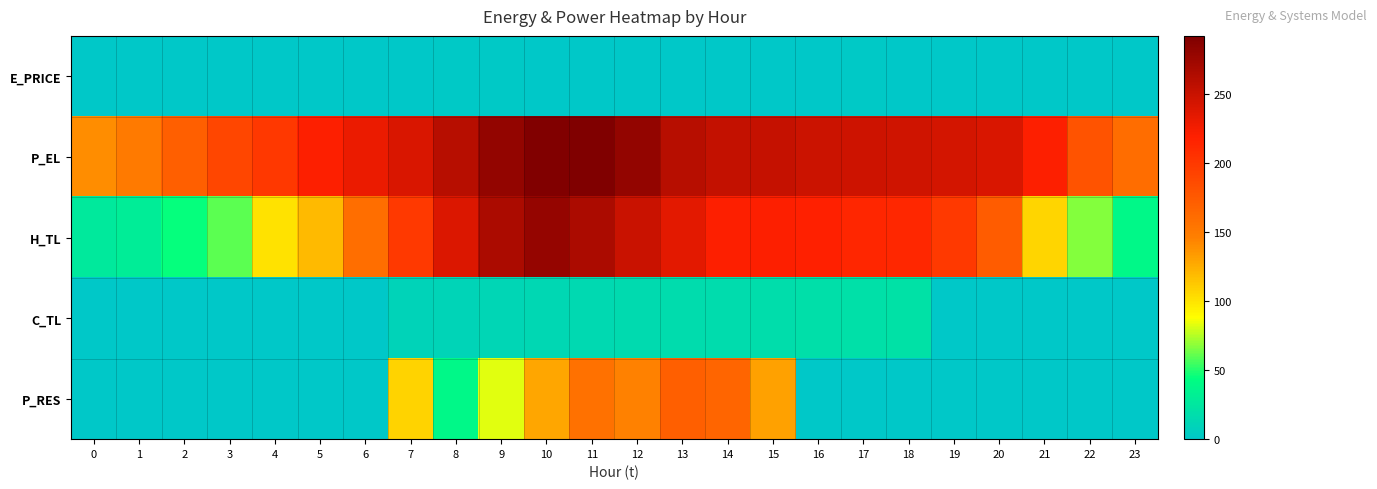

At how many categories does at least one series exceed 155?

22